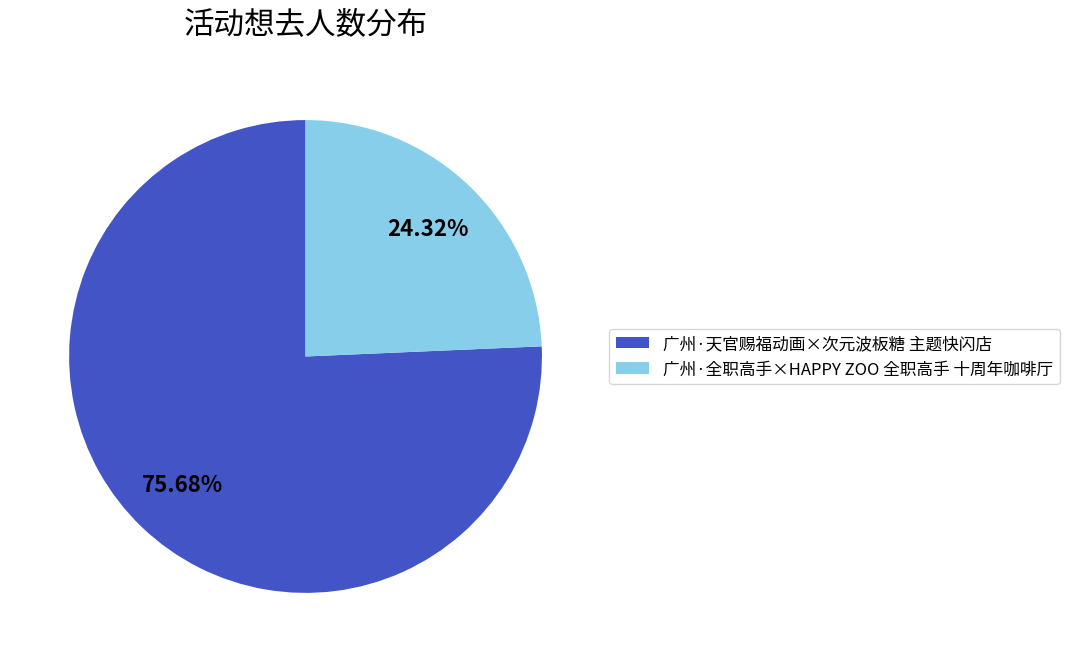

Does 广州·天官赐福动画×次元波板糖 主题快闪店 represent more than half of the total?

Yes